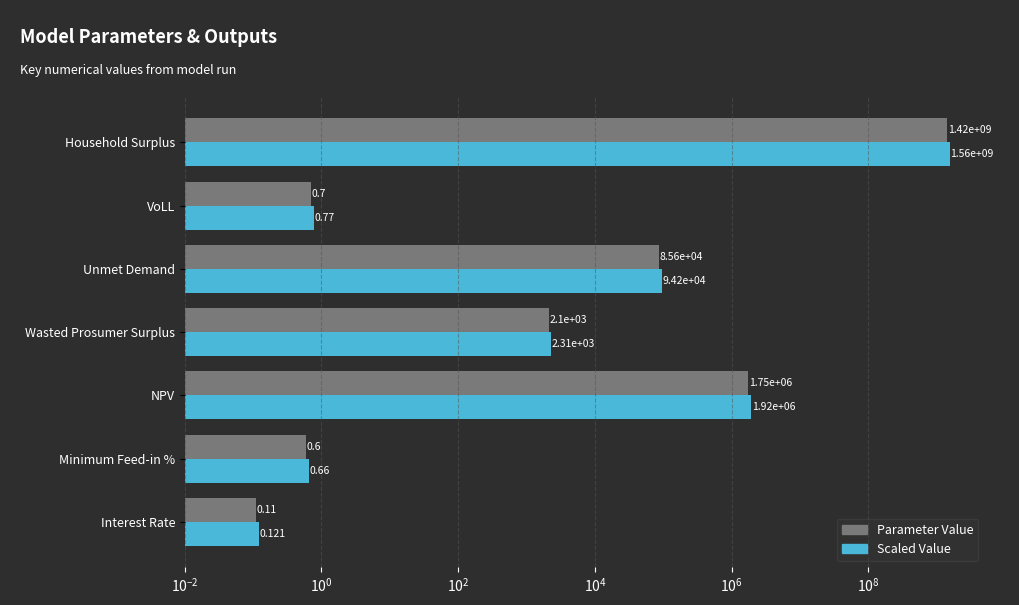

How many groups of bars are there?

7